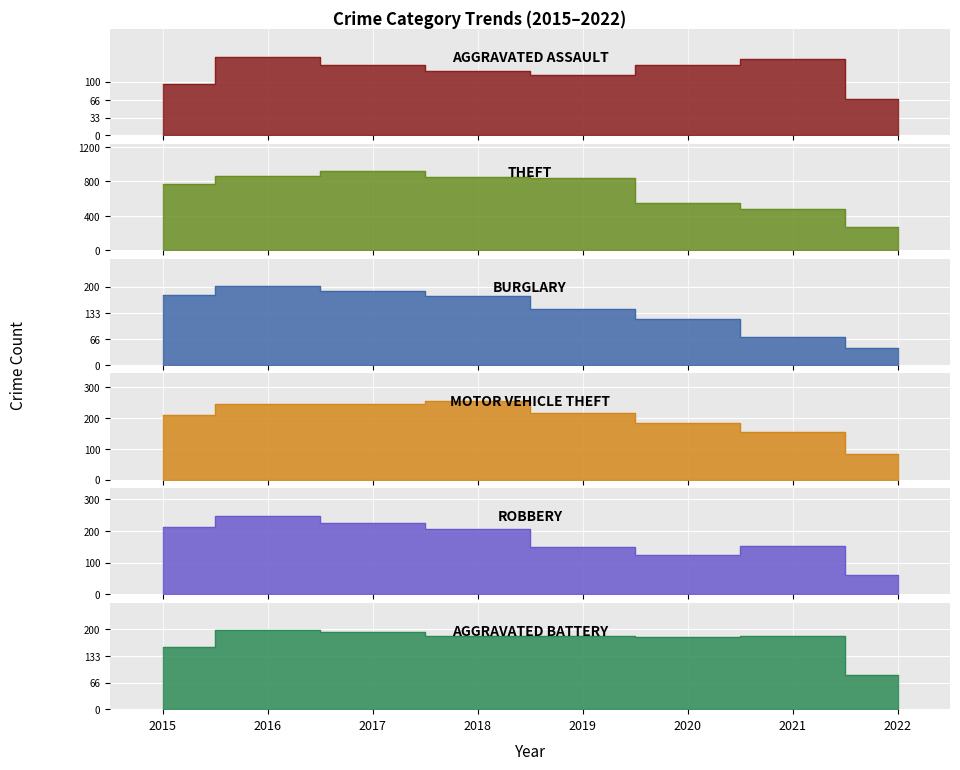

At which label does Theft first exceed 841?

2016